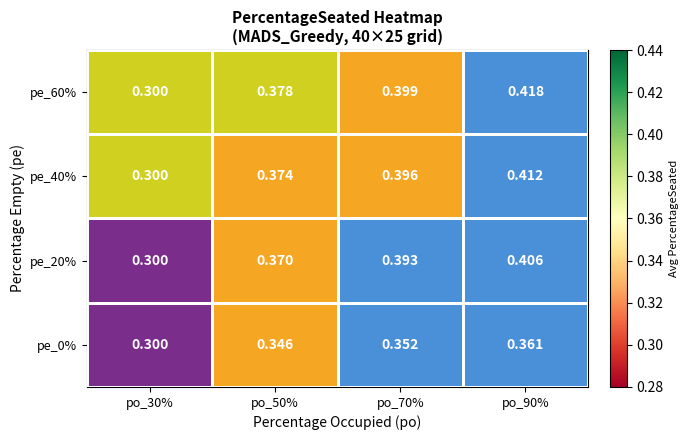

At how many categories does at least one series exceed 0?

4